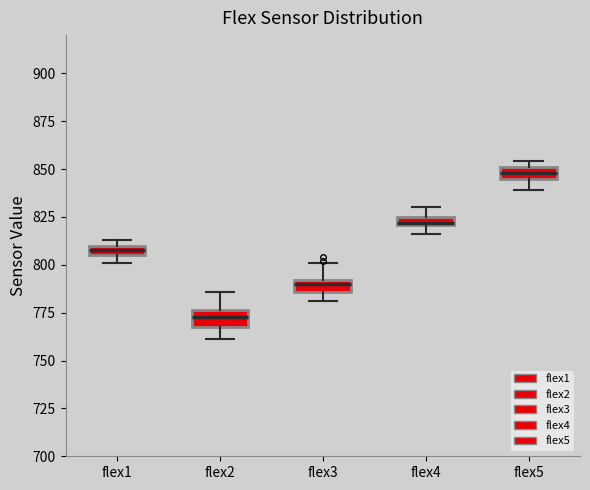

Where is the lower edge of the box for flex1 on the y-axis? The values are not printed on the chart, so give them approximately, as read against the axis.

805